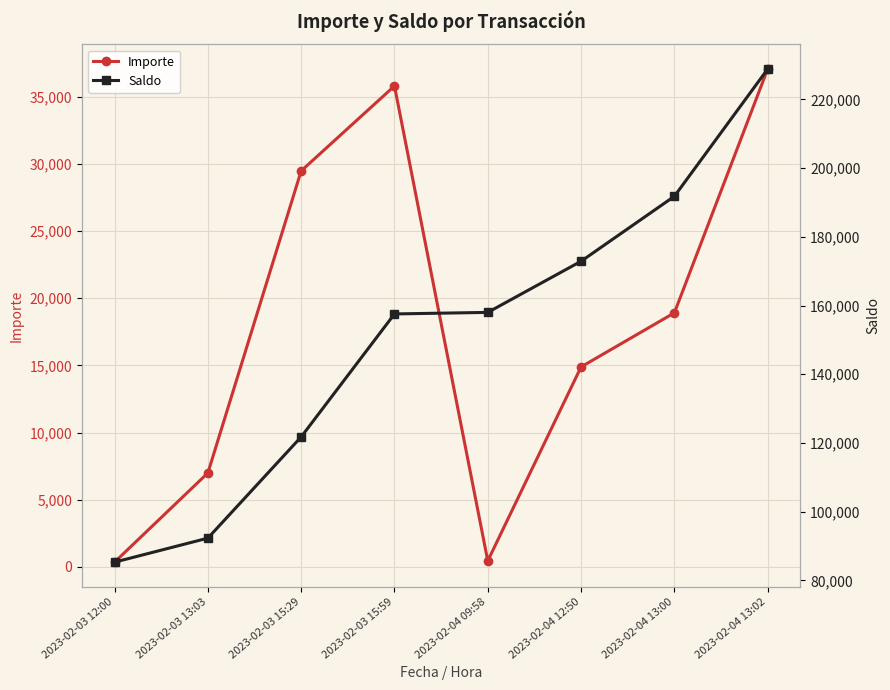

Rank the series by their maximum value, from lowest to highest.

Importe, Saldo